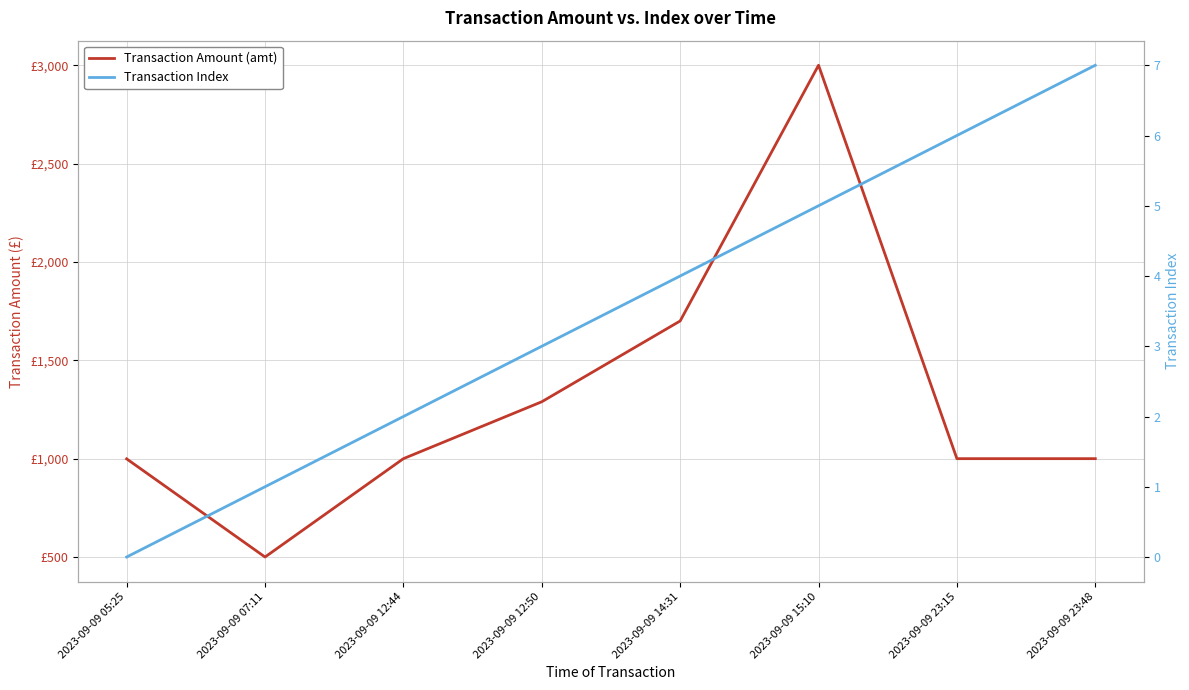

At which category does Transaction Amount (amt) reach its first local valley?

2023-09-09 07:11